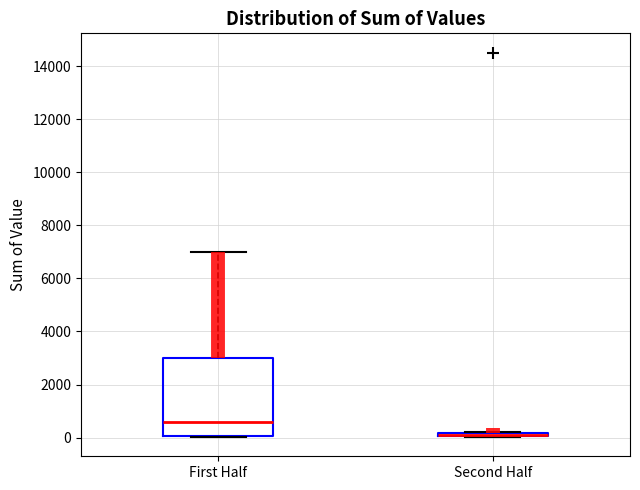

Comparing the boxes themselves (not the whiskers), which one is the tallest?

First Half